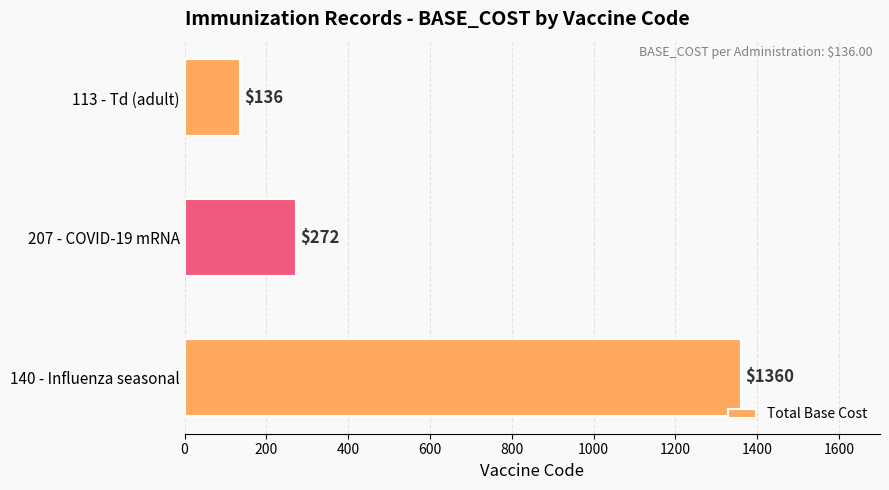

Are the bars grouped side by side (vs. stacked)?

No